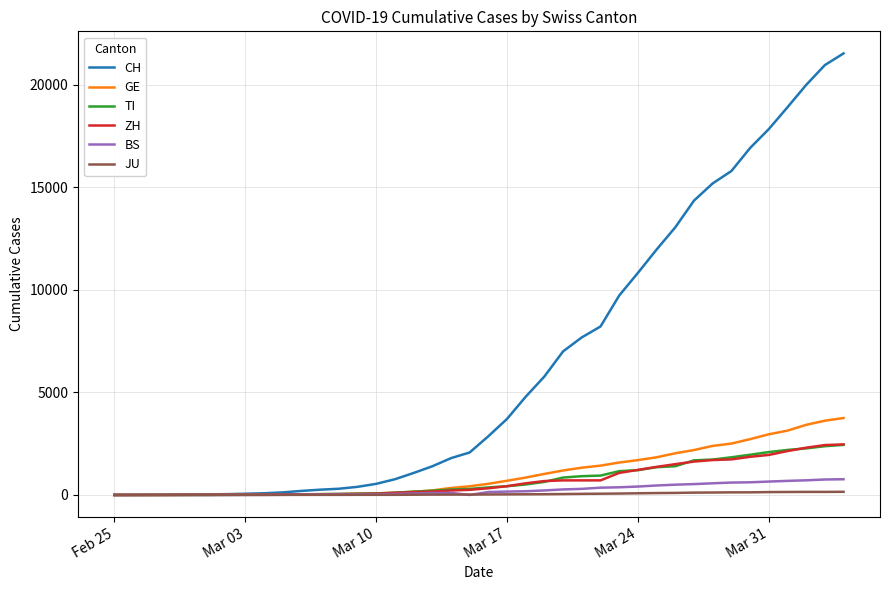

Which series has the largest total across all categories?

CH